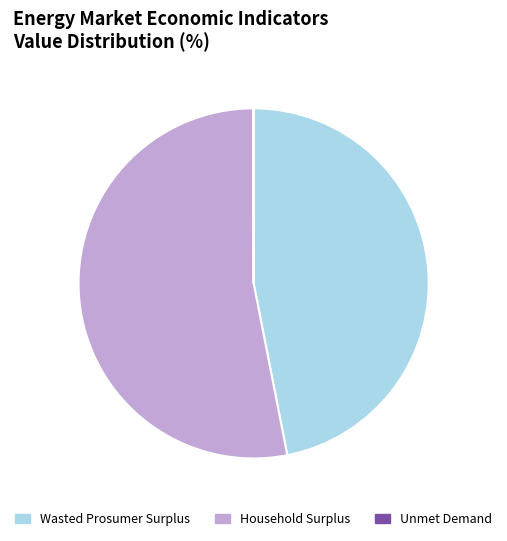

Approximately how many times larger is the value at Household Surplus compared to Wasted Prosumer Surplus?

1.1